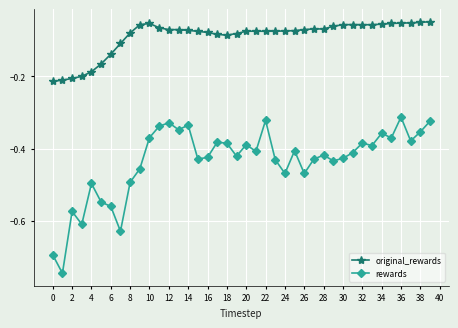

What is the difference between the second highest and minimum values in the rewards series?

0.4